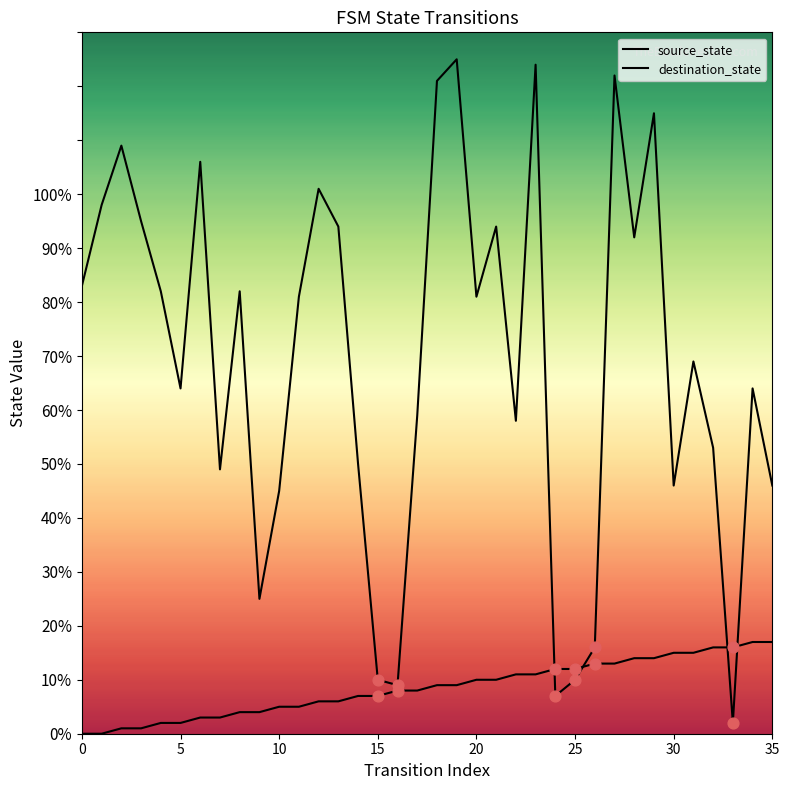

Which series has the largest total across all categories?

destination_state